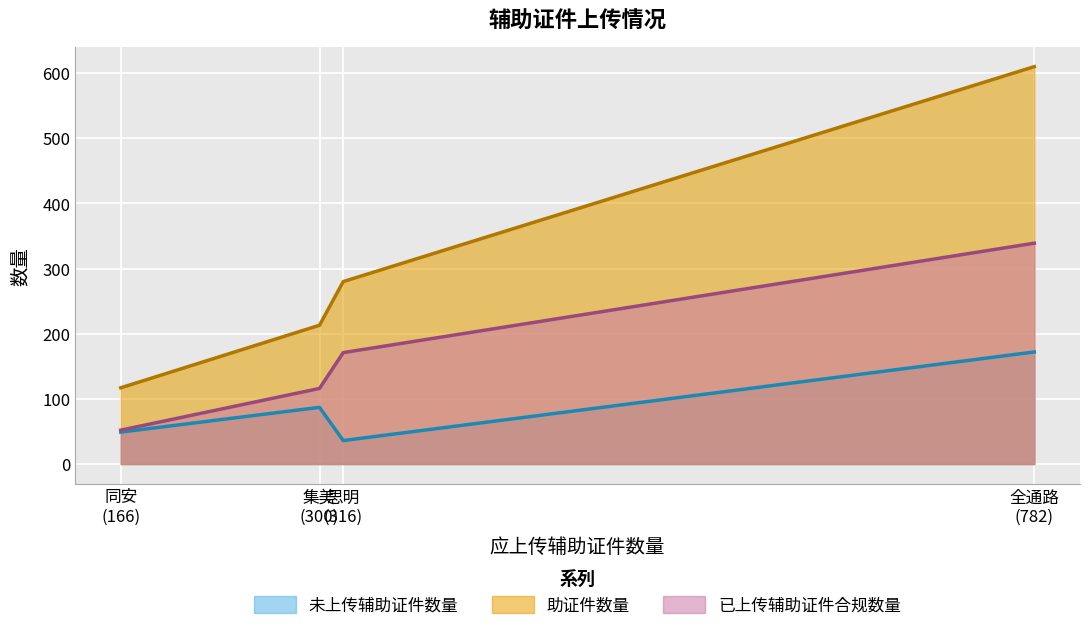

True or false: 未上传辅助证件数量 and 已上传辅助证件合规数量 cross at least once.

False